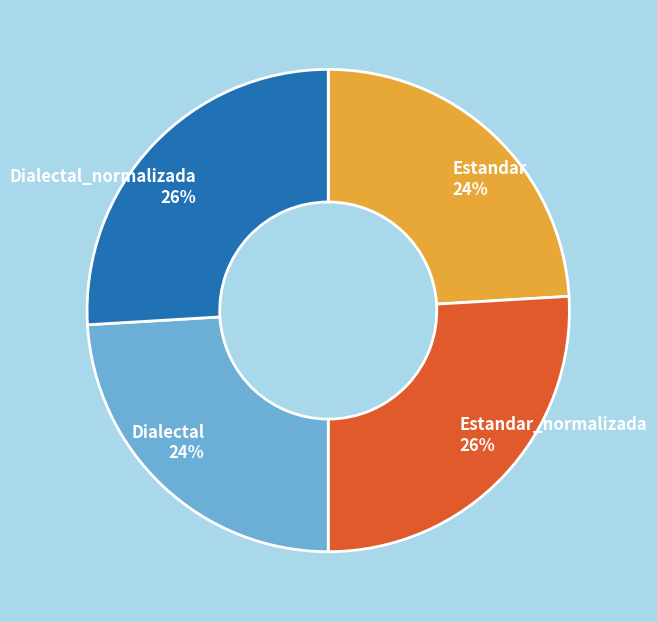

To the nearest percent, what percentage of the pie is Estandar_normalizada 26%?

26%